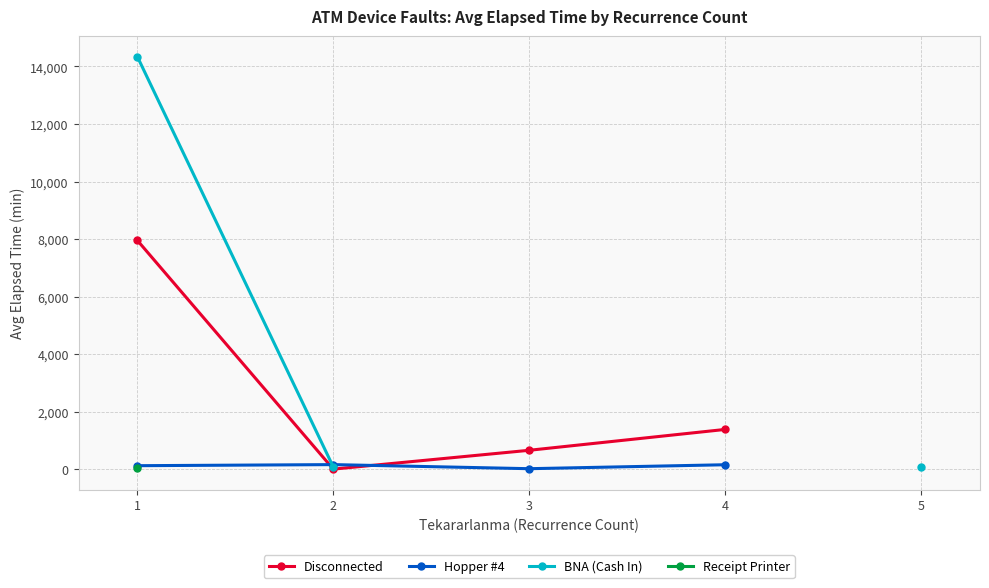

How many values in the Disconnected series exceed 1385?

1